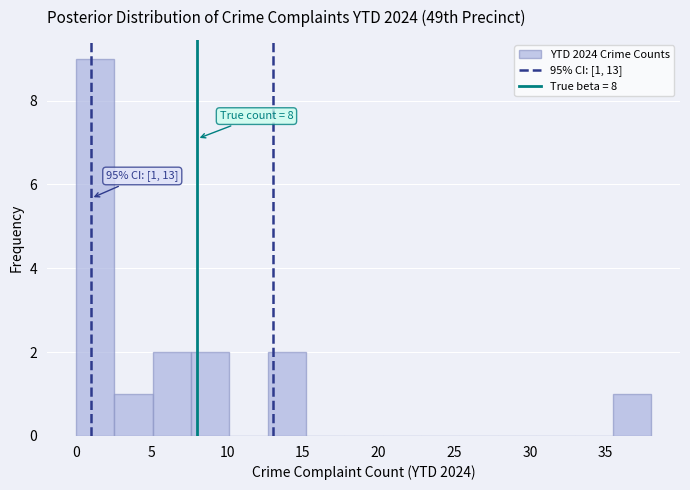

Which range on the x-axis has the tallest bar?

0.0 to 2.5